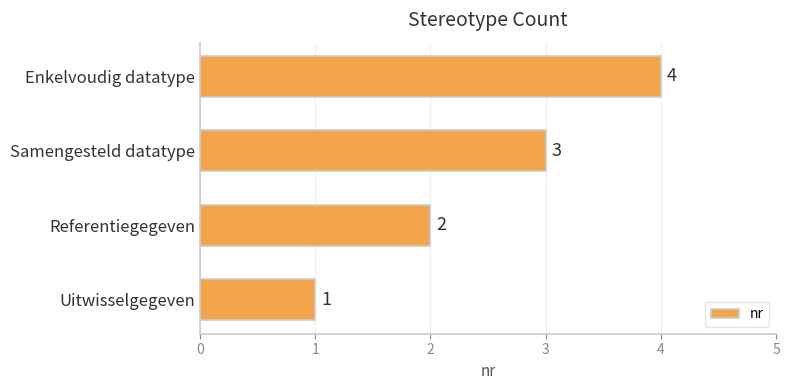

Rank the categories by value from highest to lowest.

Enkelvoudig datatype, Samengesteld datatype, Referentiegegeven, Uitwisselgegeven